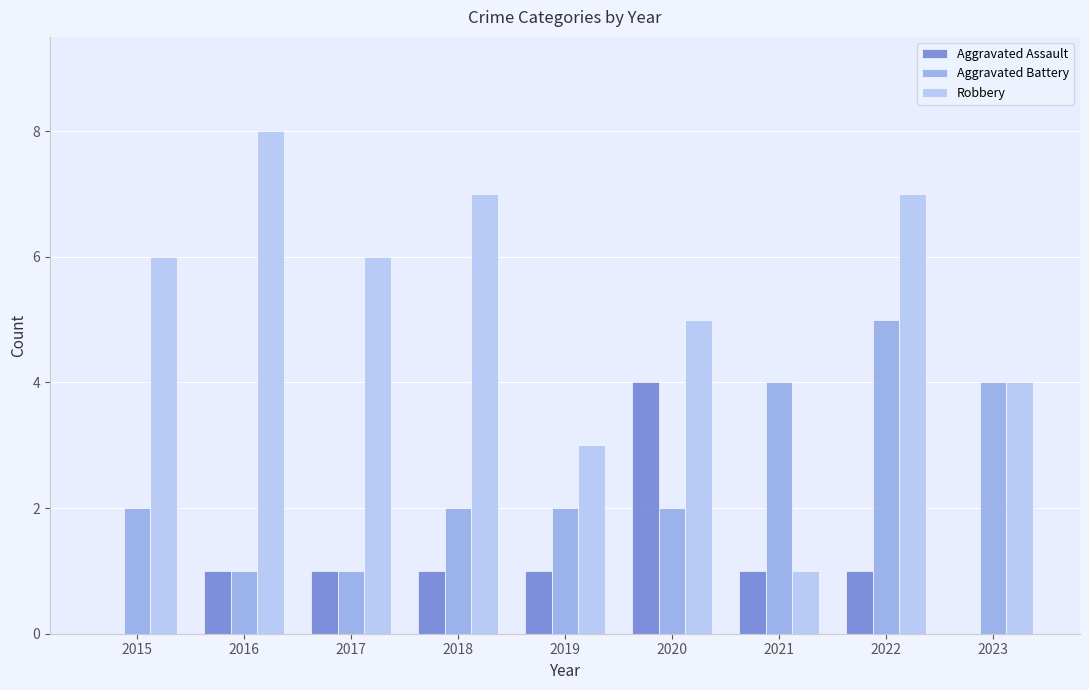

At which category does the chart reach its peak across all series?

2016